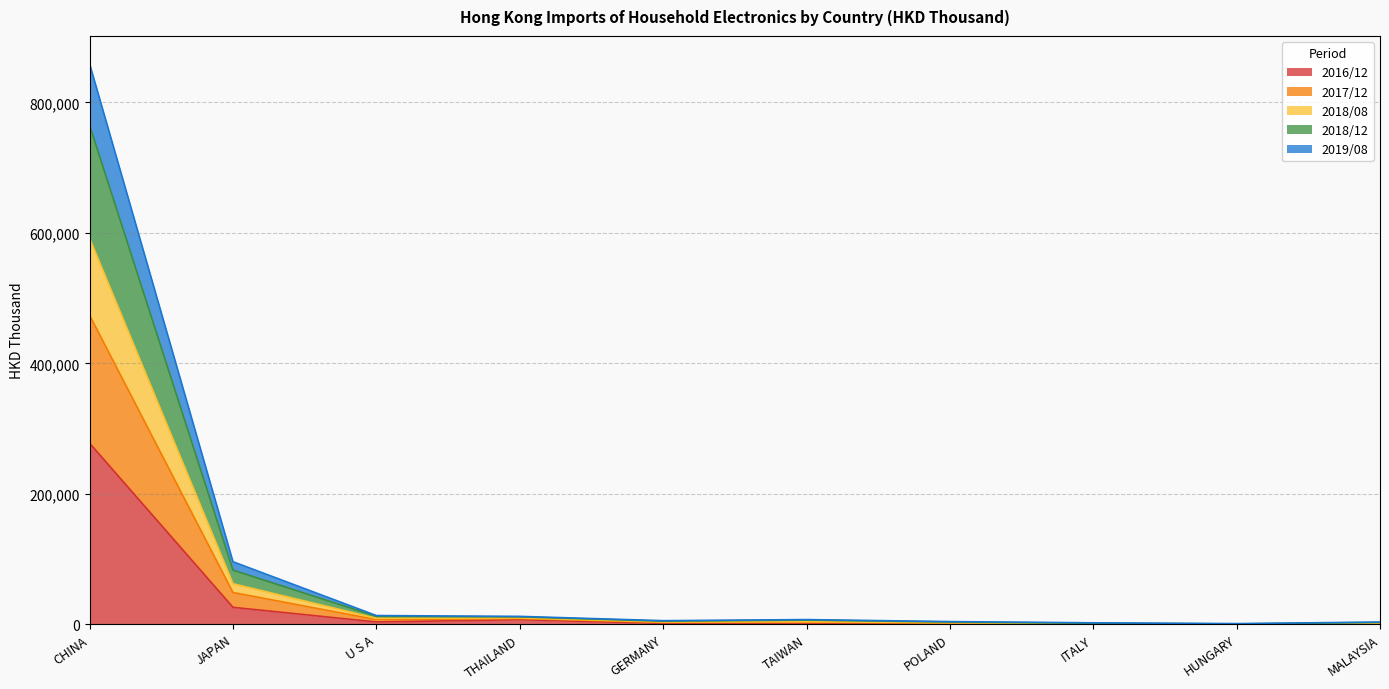

What is the total value across all series at HUNGARY?

1045.2